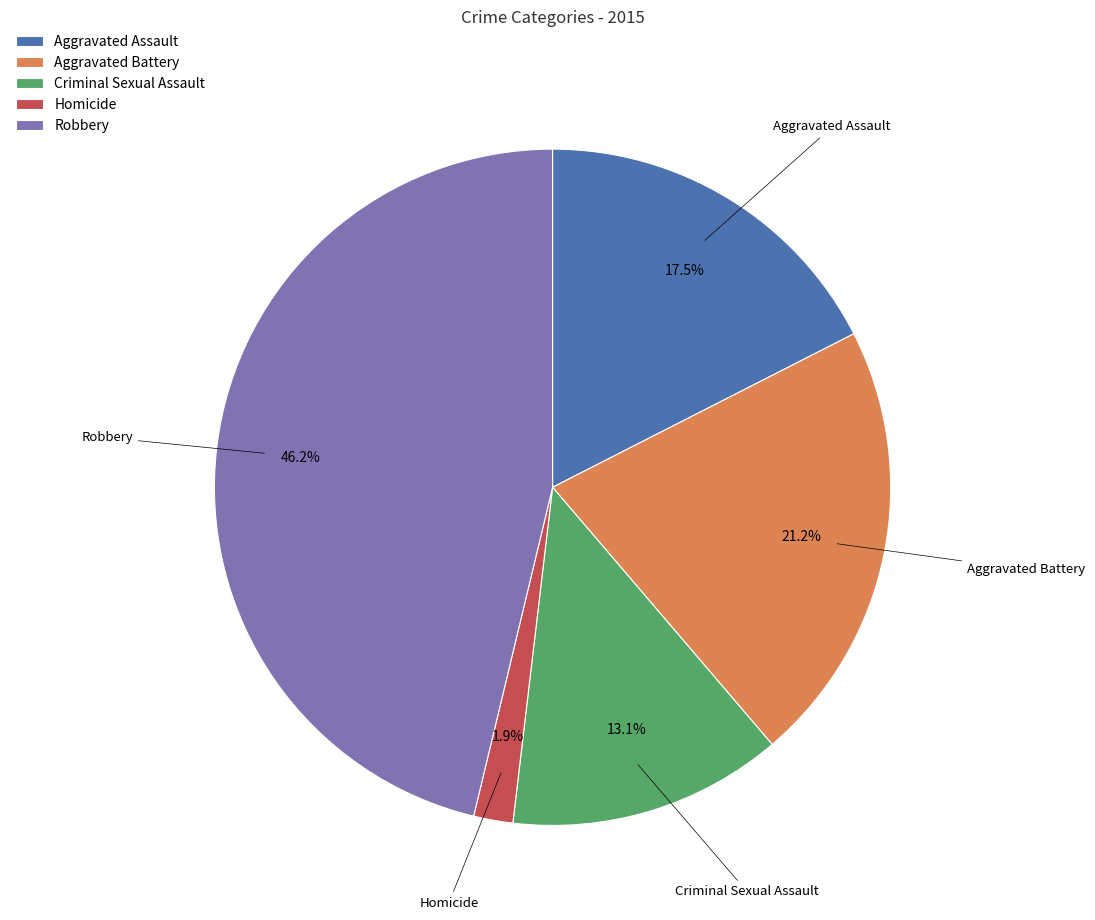

What is the largest slice in the pie chart?

Robbery